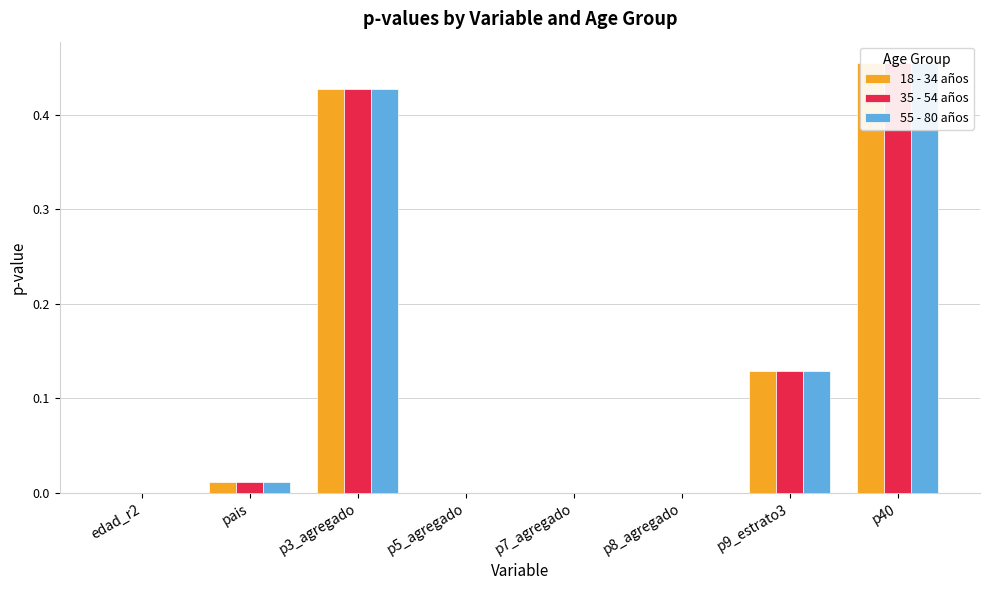

Which category has the lowest value across all series?

edad_r2